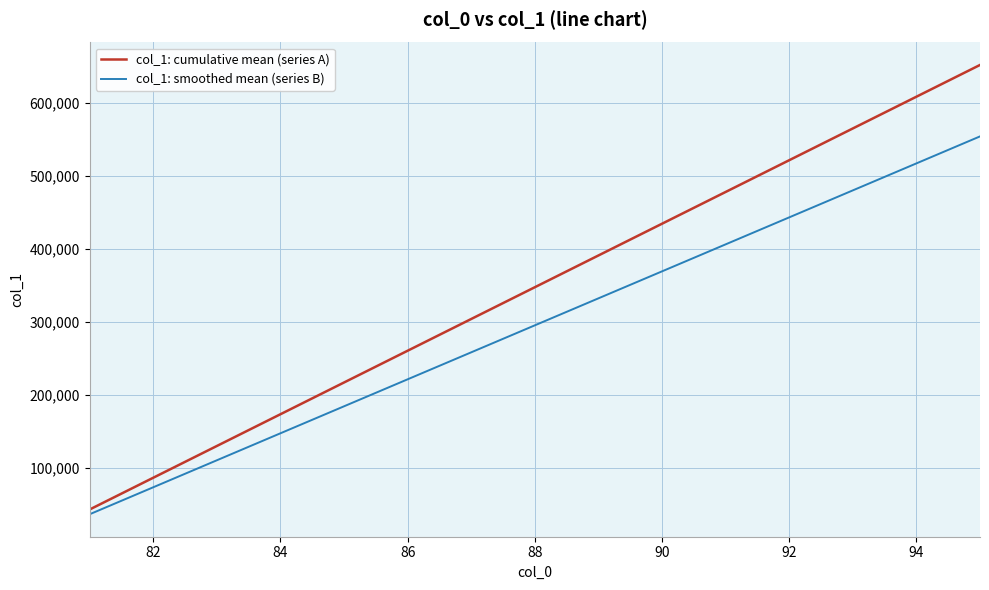

Does the chart display data point markers on the line(s)?

No